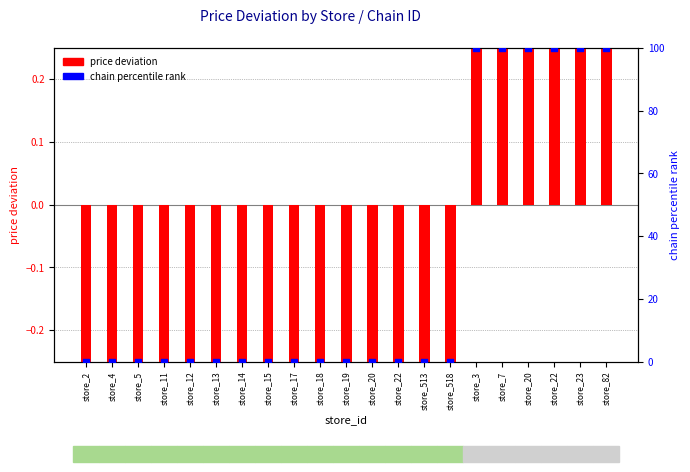

At which category is the sum across all series the highest?

store_82